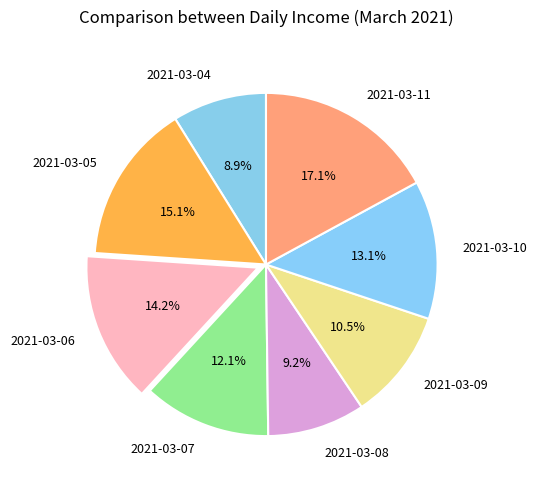

To the nearest percent, what percentage of the pie is 2021-03-06?

14%